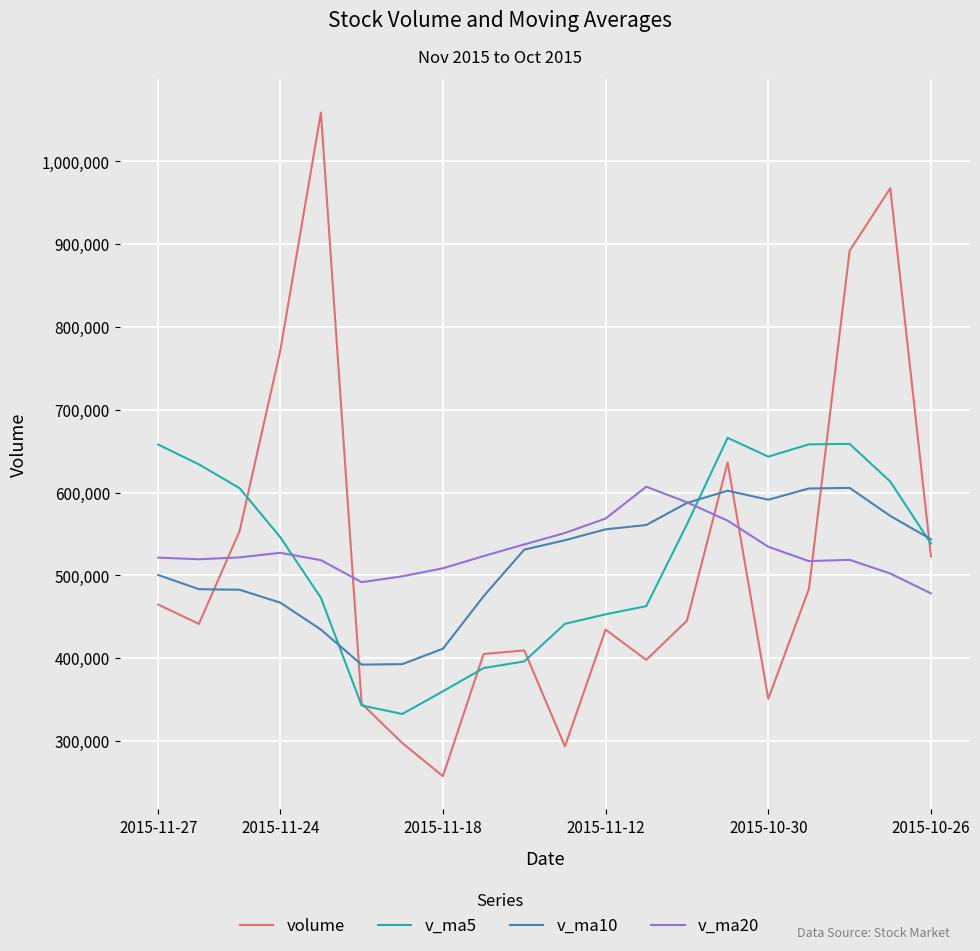

True or false: v_ma5 and v_ma20 cross at least once.

True